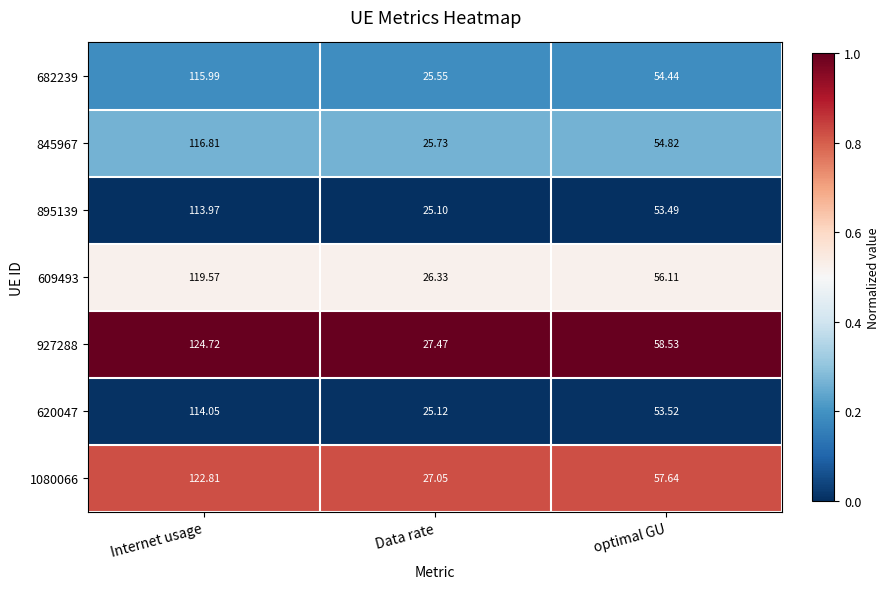

At which label does 845967 first exceed 54?

Internet usage